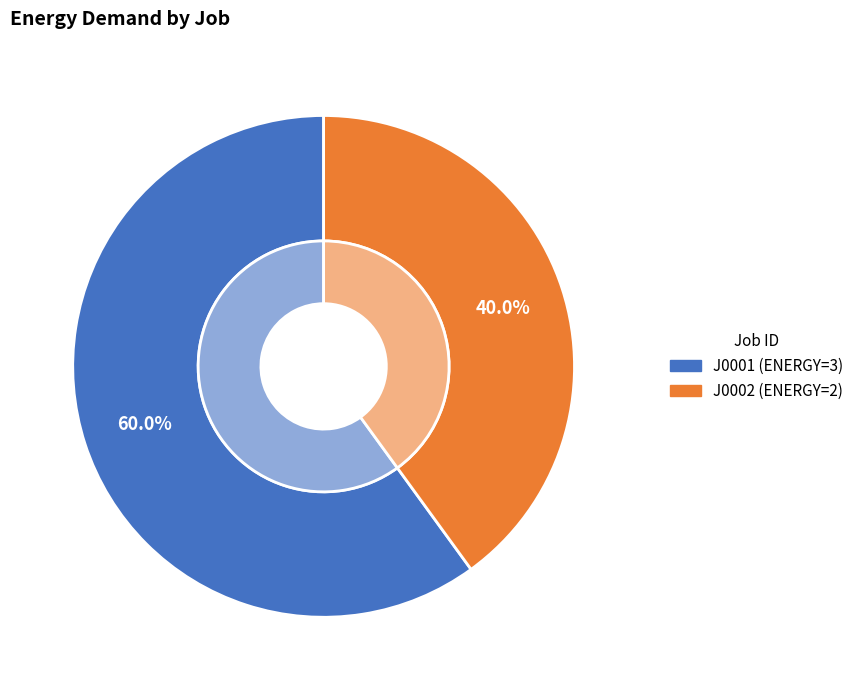

True or false: J0002 accounts for 40% of the total.

True